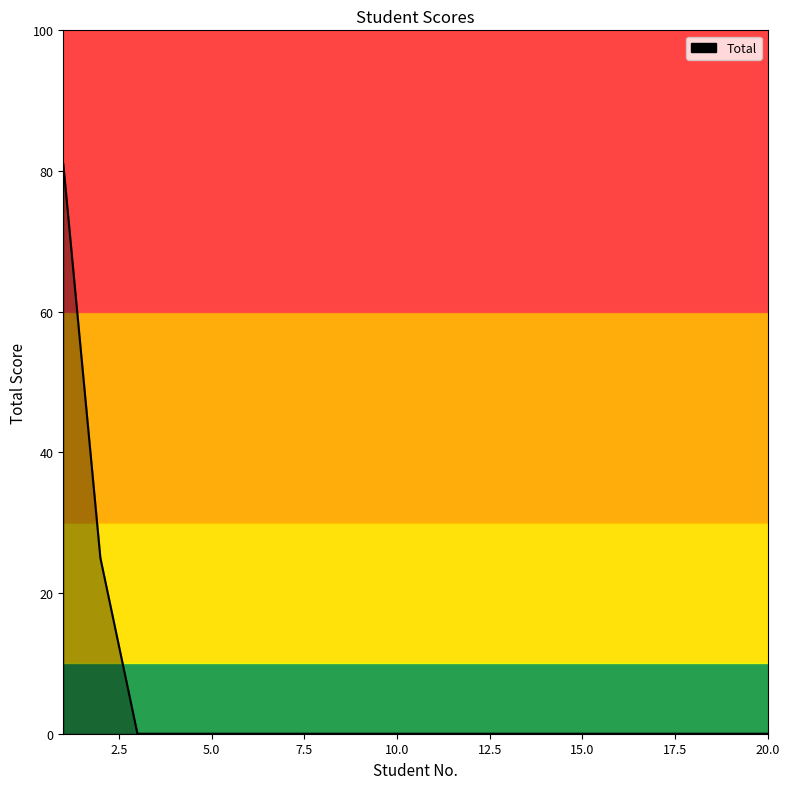

What is the greatest value displayed?

81